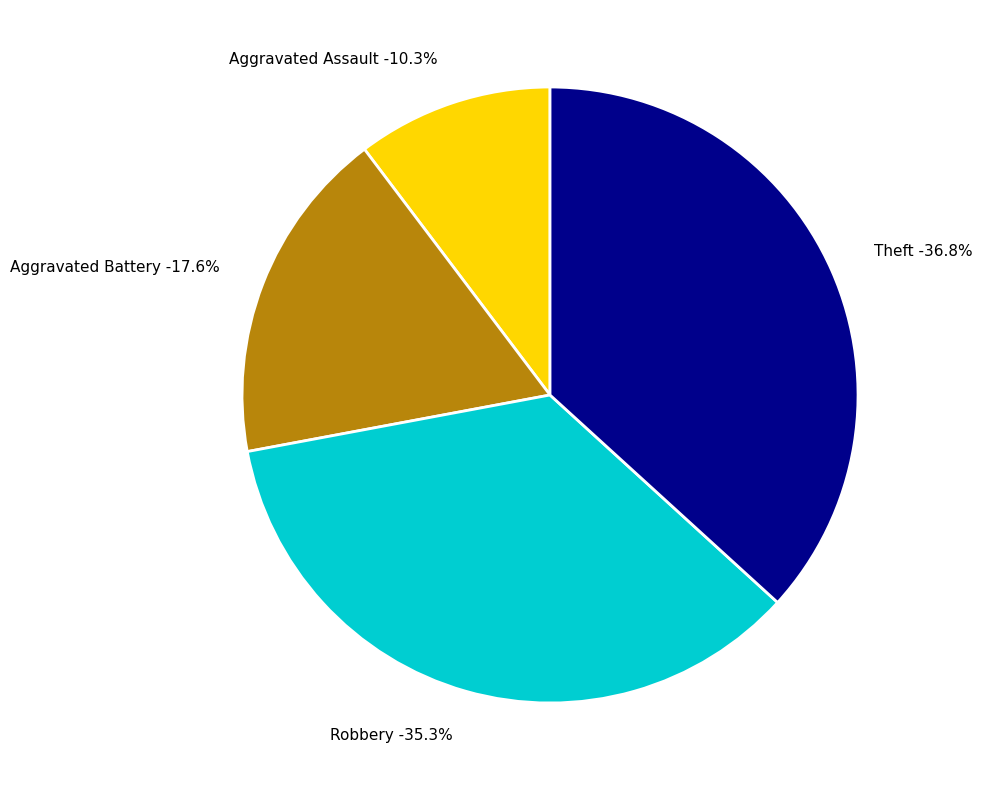

To the nearest percent, what percentage of the pie is Robbery?

35%